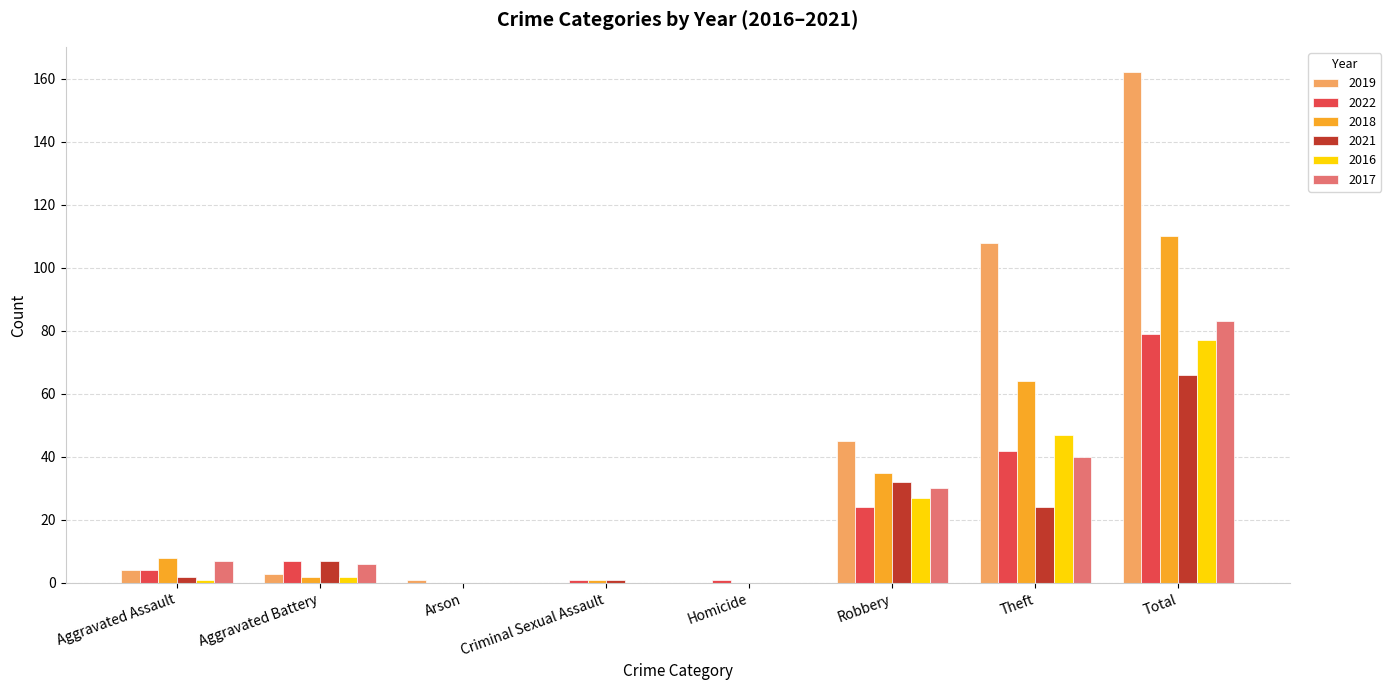

True or false: 2022 has a value of 1 at Criminal Sexual Assault.

True